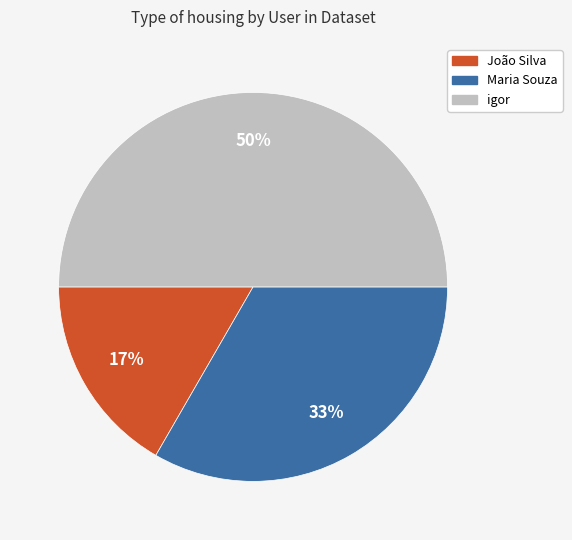

How many slices are in this pie chart?

3